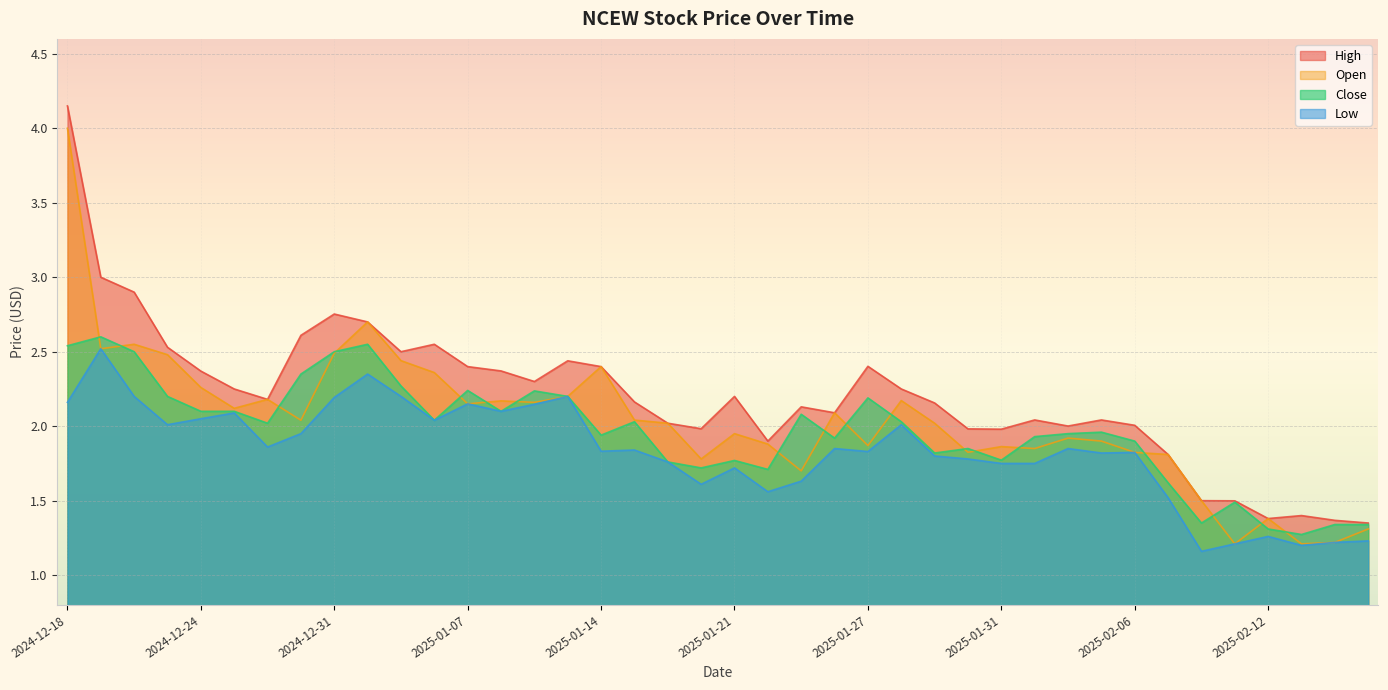

Which series has the widest spread of values?

High